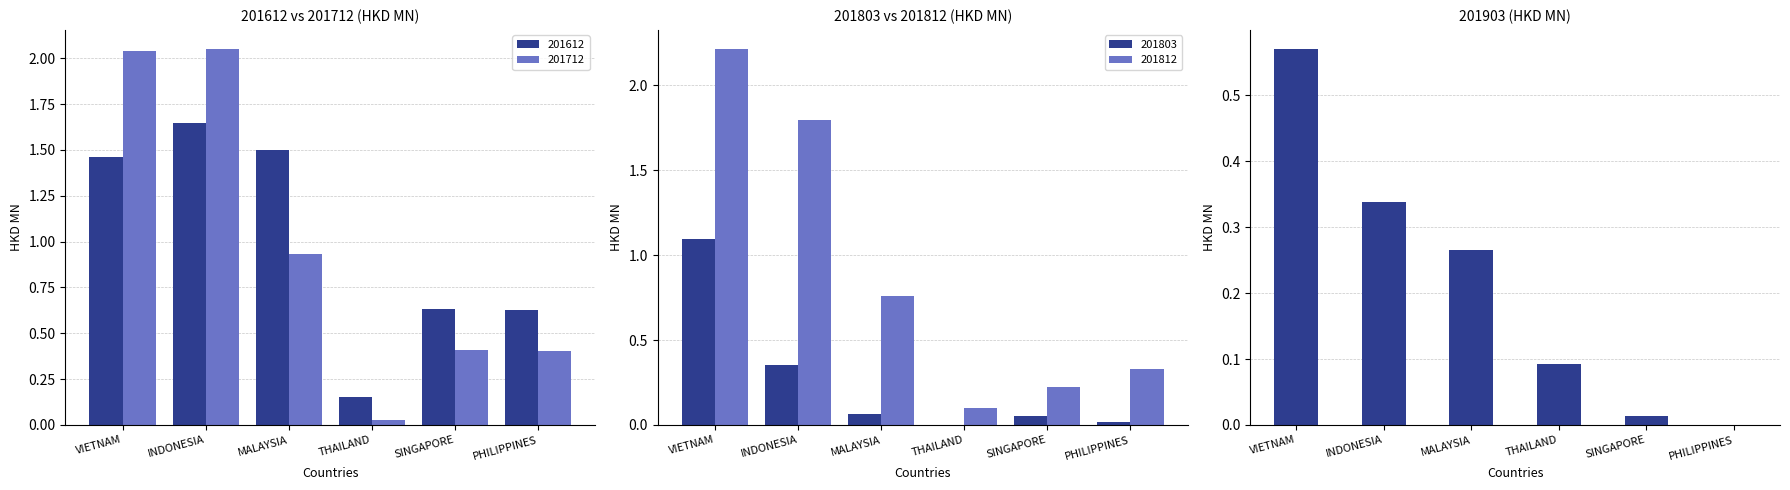

What value does the 201803 series have at VIETNAM?

1.1